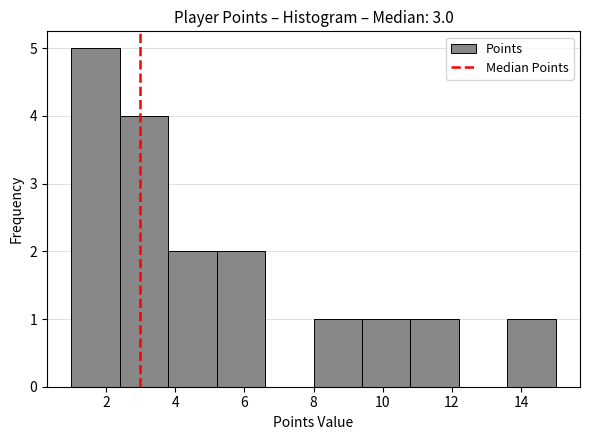

Over which range of the x-axis is the bar tallest?

1.0 to 2.4